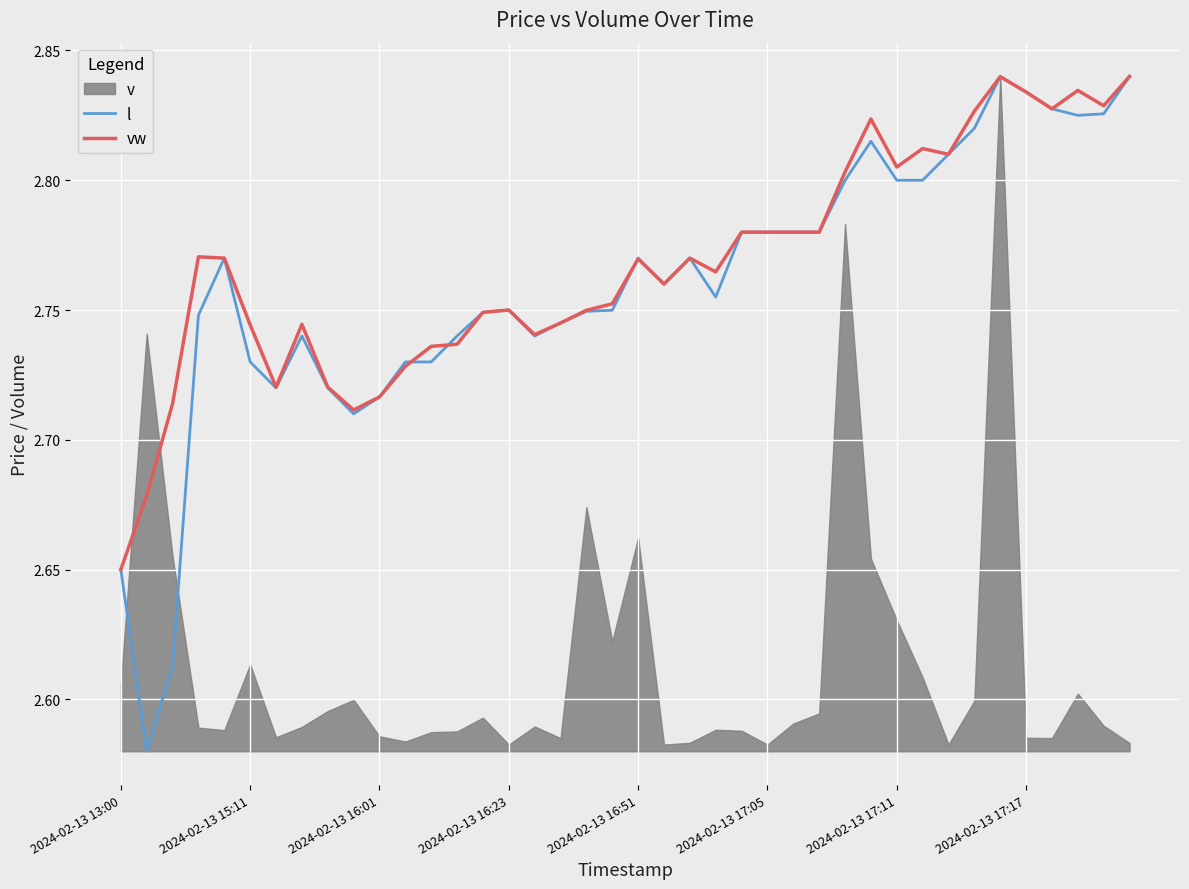

What value does the vw series have at 19?

2.8